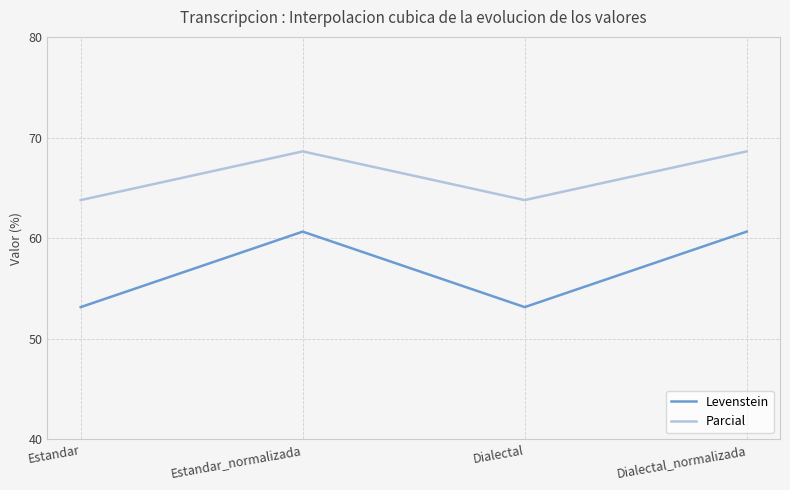

True or false: Levenstein has more than 1 interior local peaks.

False